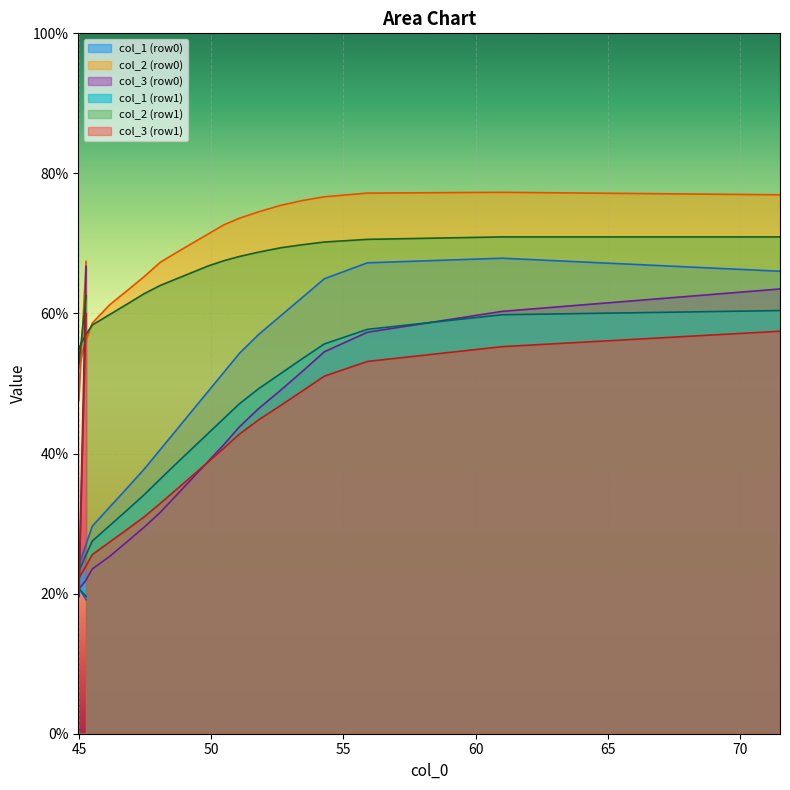

What is the maximum value for col_1?

19.6